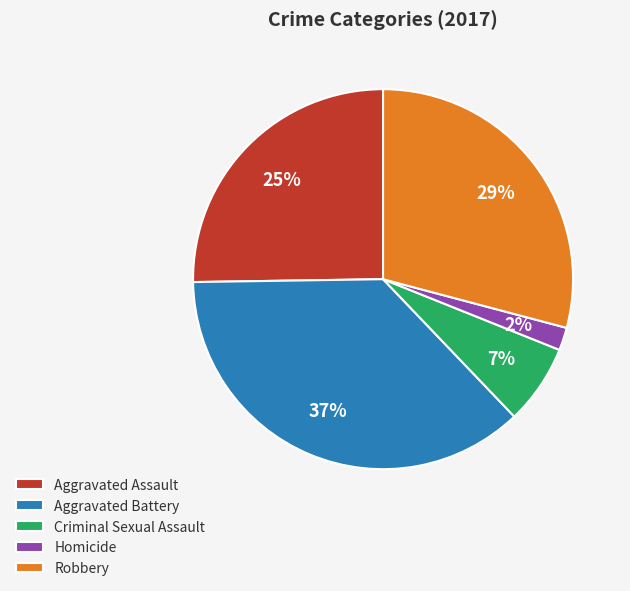

Rank the categories by value from highest to lowest.

Aggravated Battery, Robbery, Aggravated Assault, Criminal Sexual Assault, Homicide